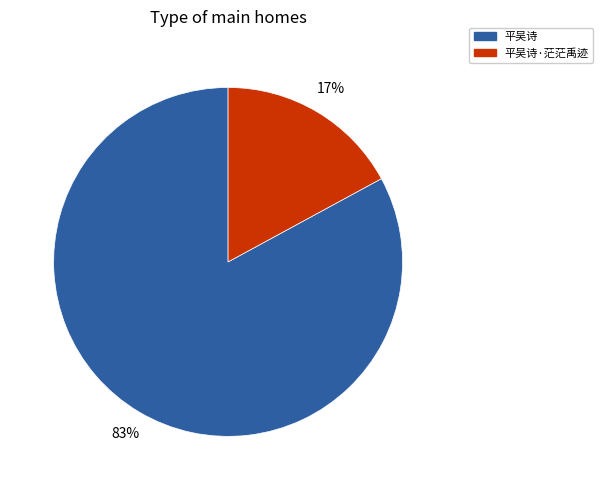

Does any single category account for the majority?

Yes